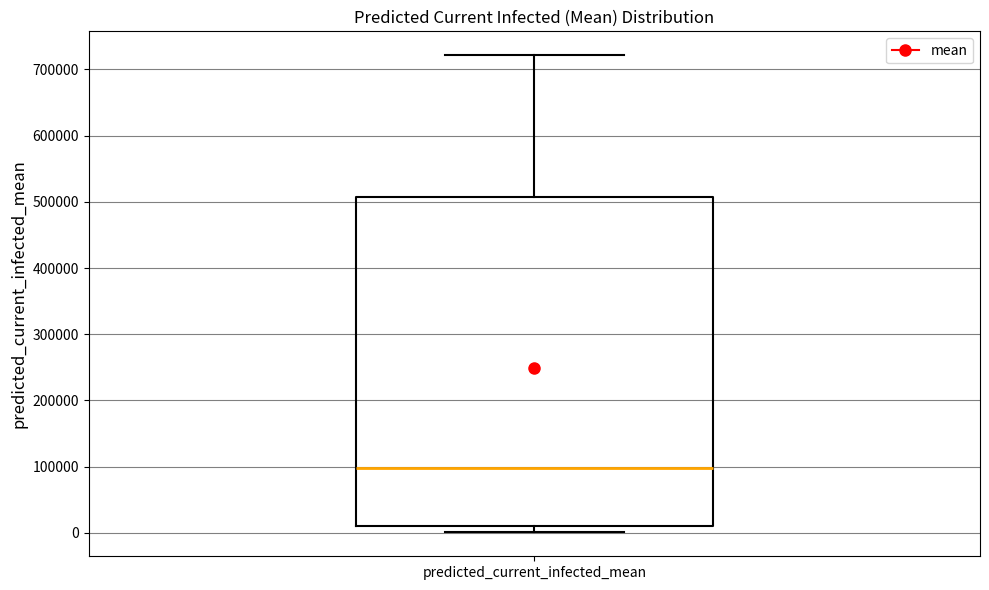

Transcribe this box plot: give where the median line is, the range the box spans, and where the two whiskers end, as read against the y-axis. The values are not printed on the chart, so give them approximately, as read against the axis.

median 100000, box 10000 to 510000, whiskers 0 to 720000